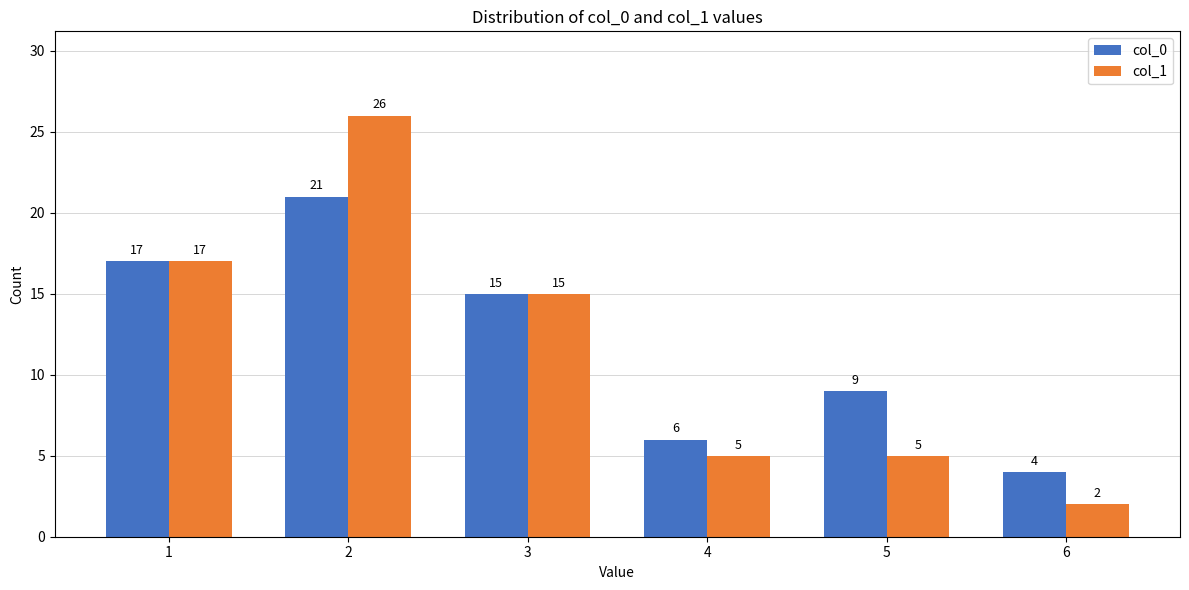

Is it true that col_0 equals 15 at 3?

True